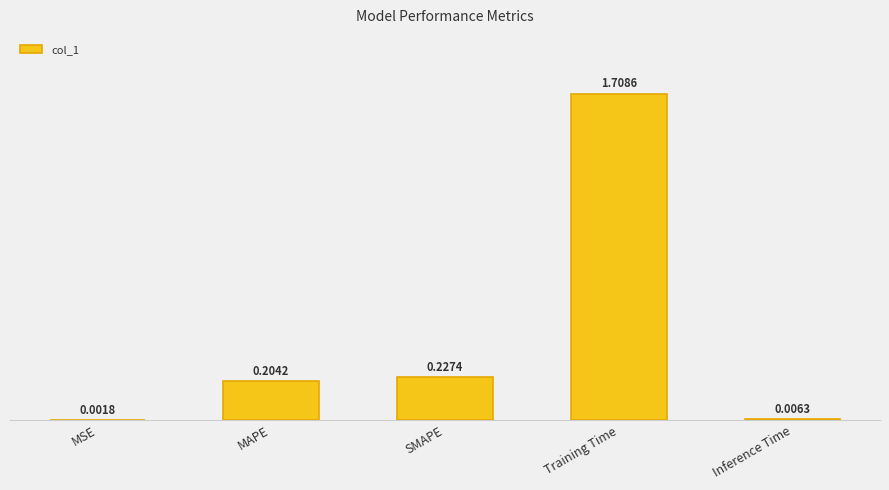

List the labels in order of value, smallest first.

MSE, Inference Time, MAPE, SMAPE, Training Time